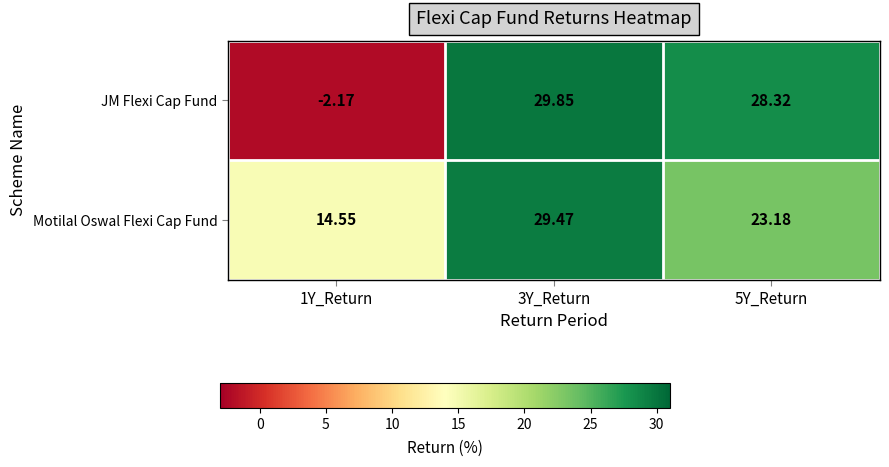

What is the spread (max minus min) of values at 5Y_Return?

5.1